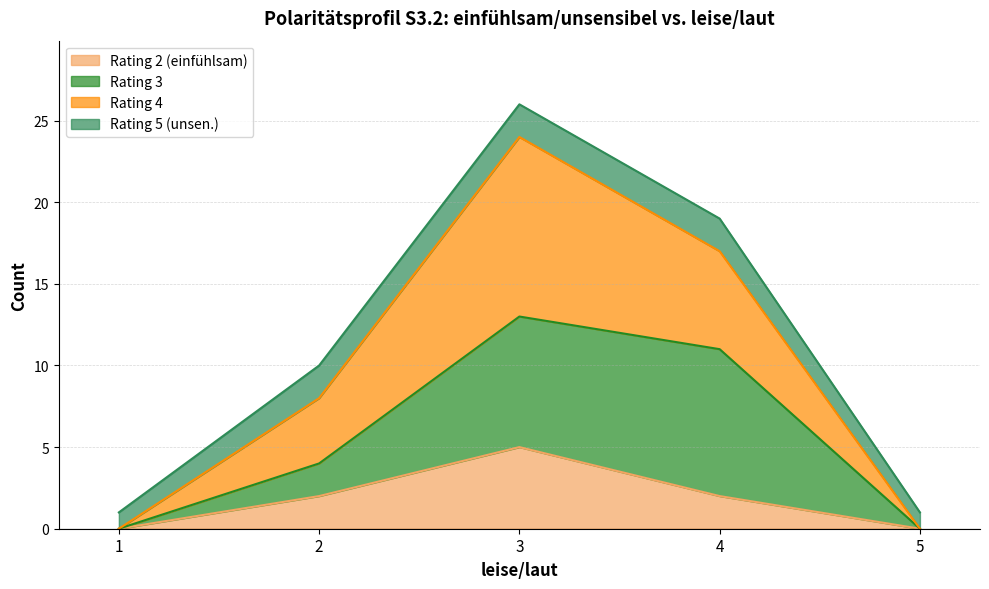

What are all the series names shown in the legend?

Rating 2 (einfühlsam), Rating 3, Rating 4, Rating 5 (unsen.)